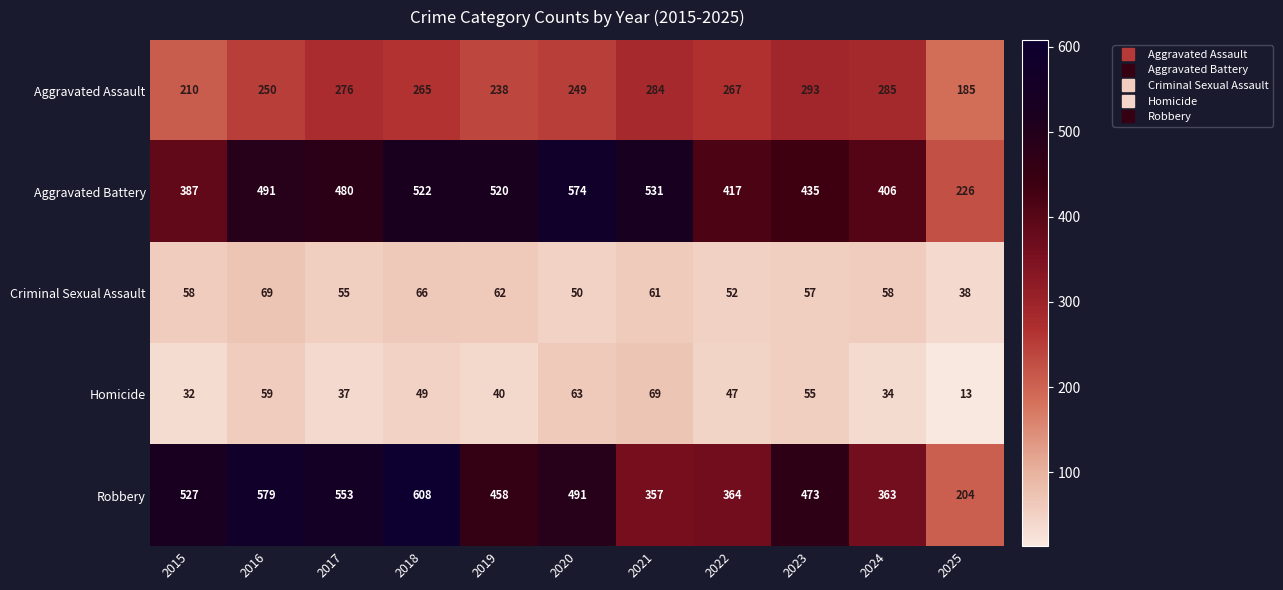

Count the number of categories in the chart.

11